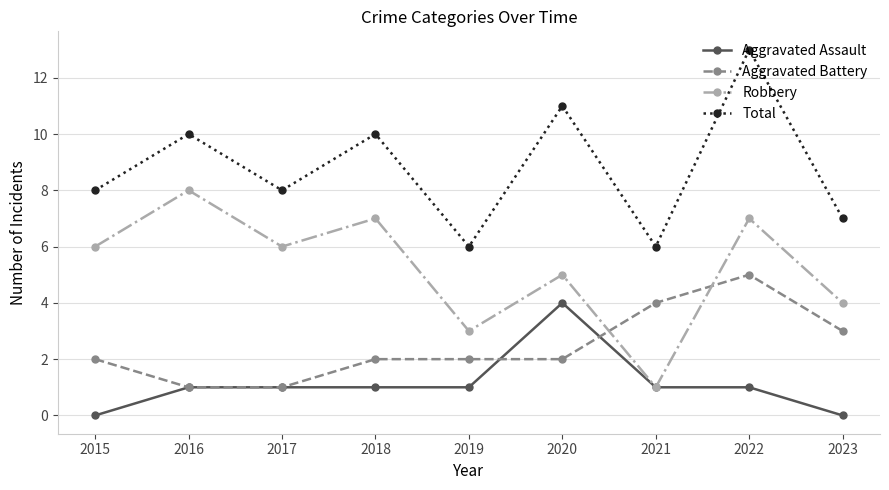

Which series has the largest total across all categories?

Total